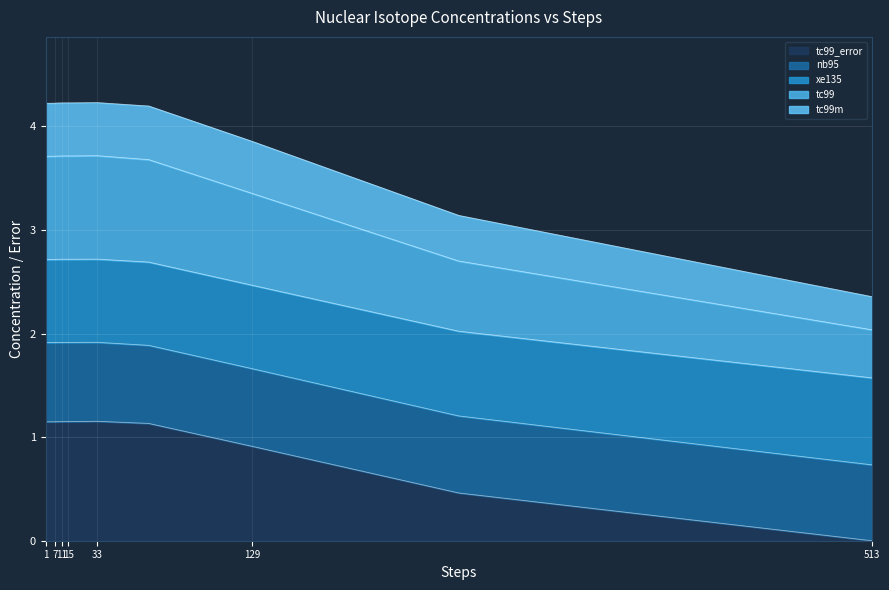

Between 5 and 9, which series saw the biggest shift?

xe135